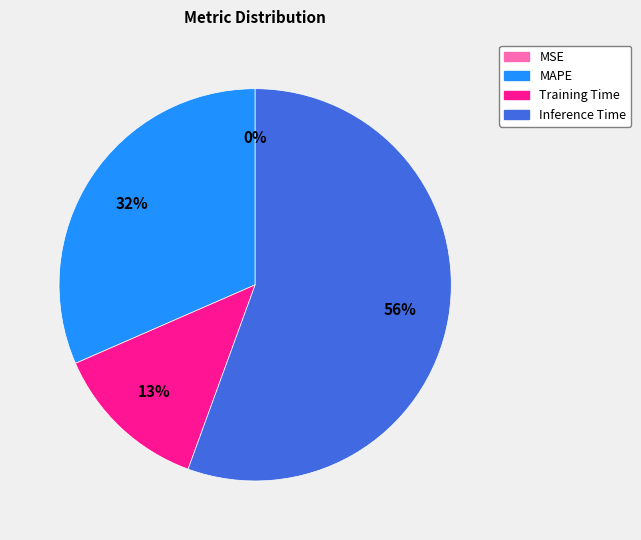

Is Inference Time the majority of the pie?

Yes